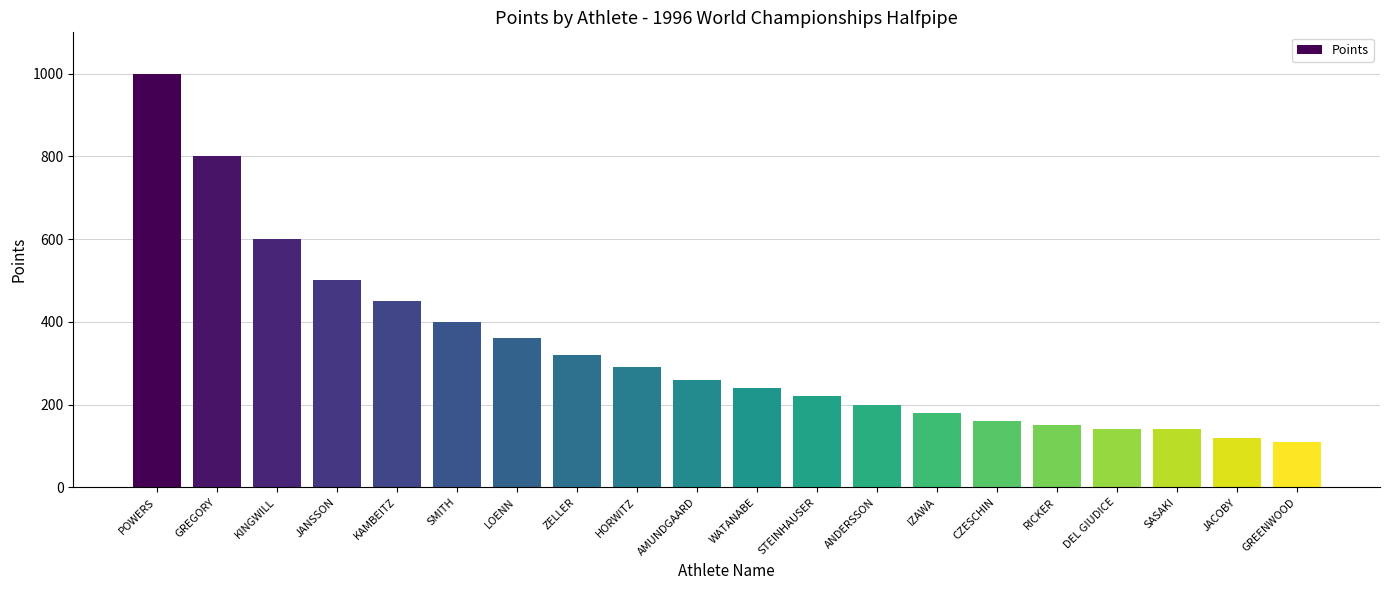

What is the label of the 8th bar from the right?

ANDERSSON